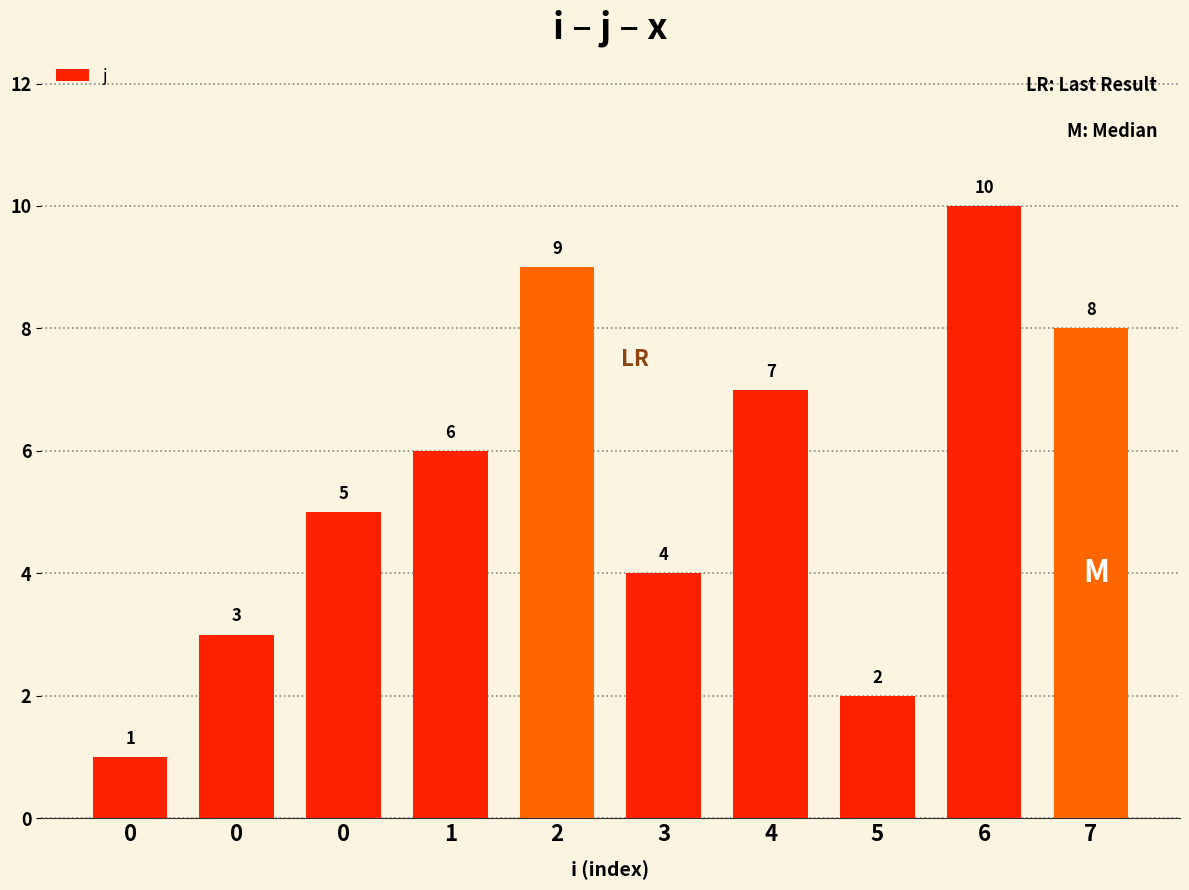

Count the number of data series in this chart.

1